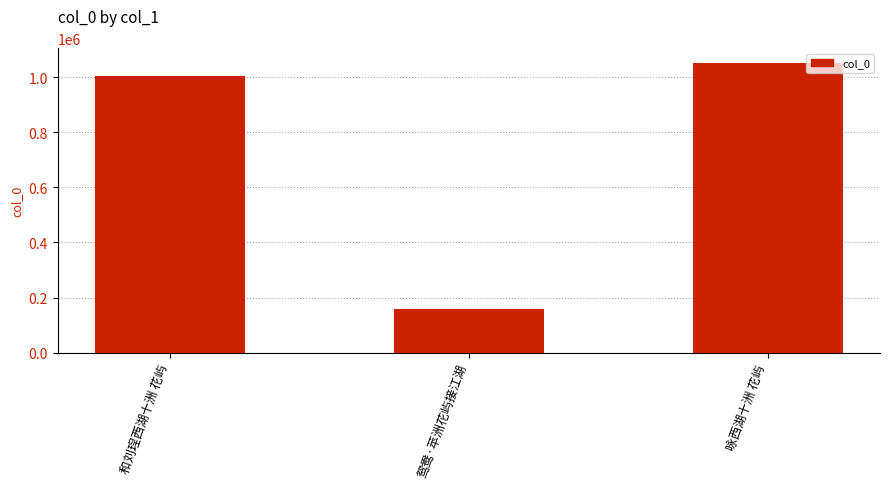

Does the chart contain stacked bars?

No